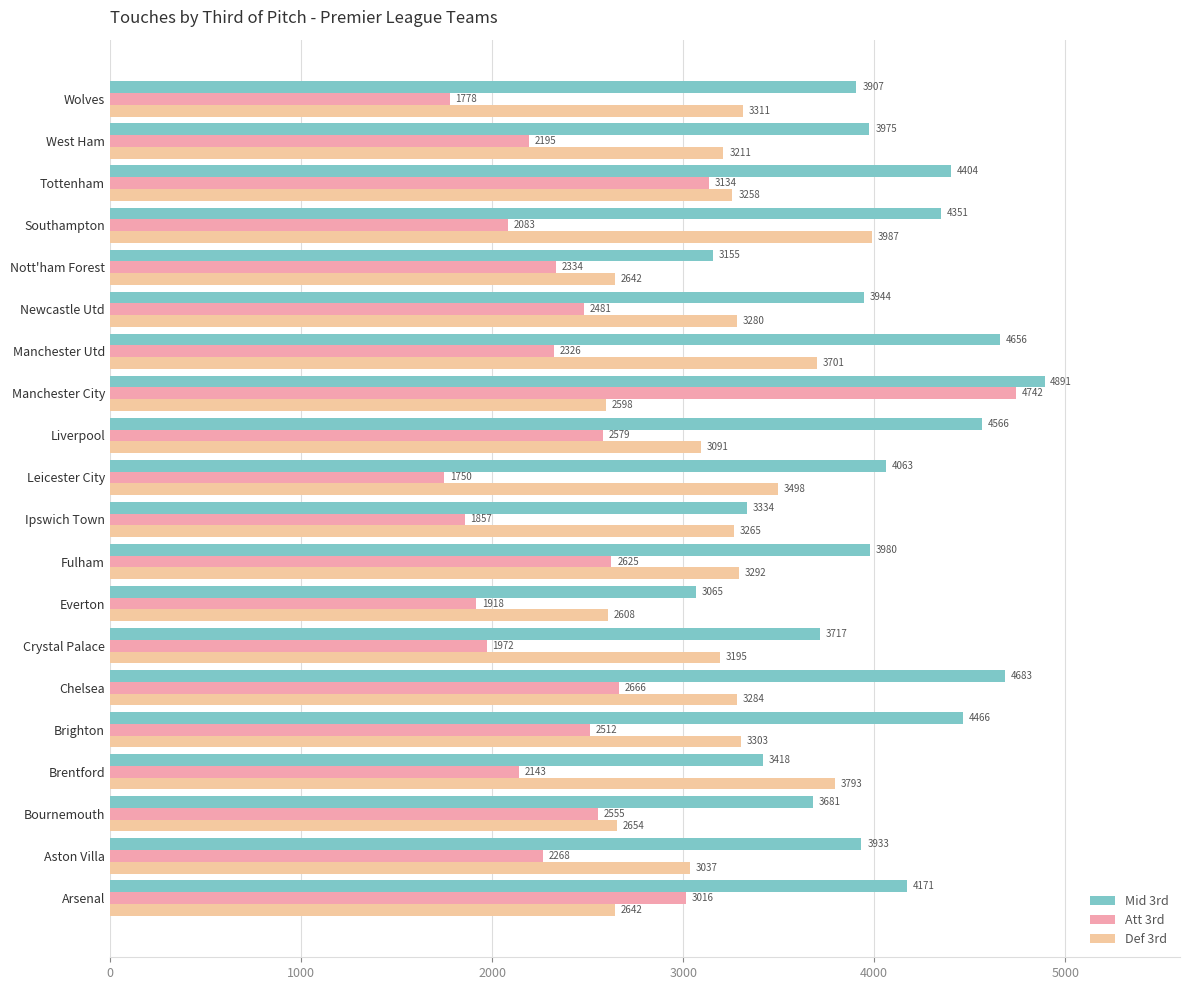

What is the sum of all Att 3rd values?

48934